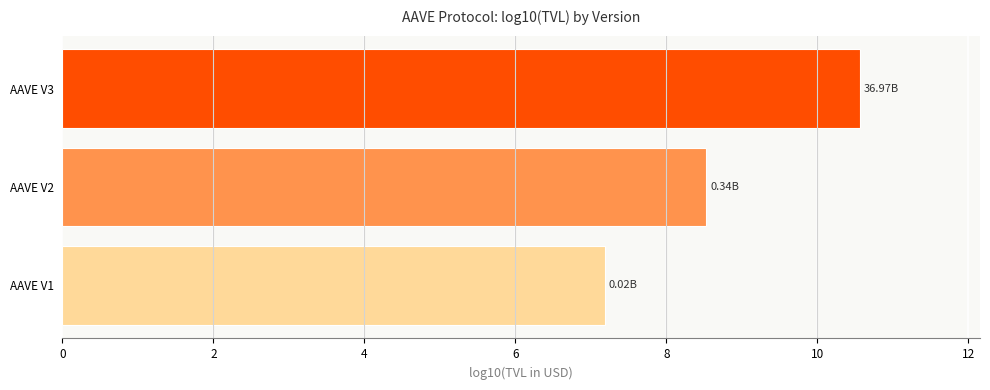

List the labels in order of value, smallest first.

AAVE V1, AAVE V2, AAVE V3